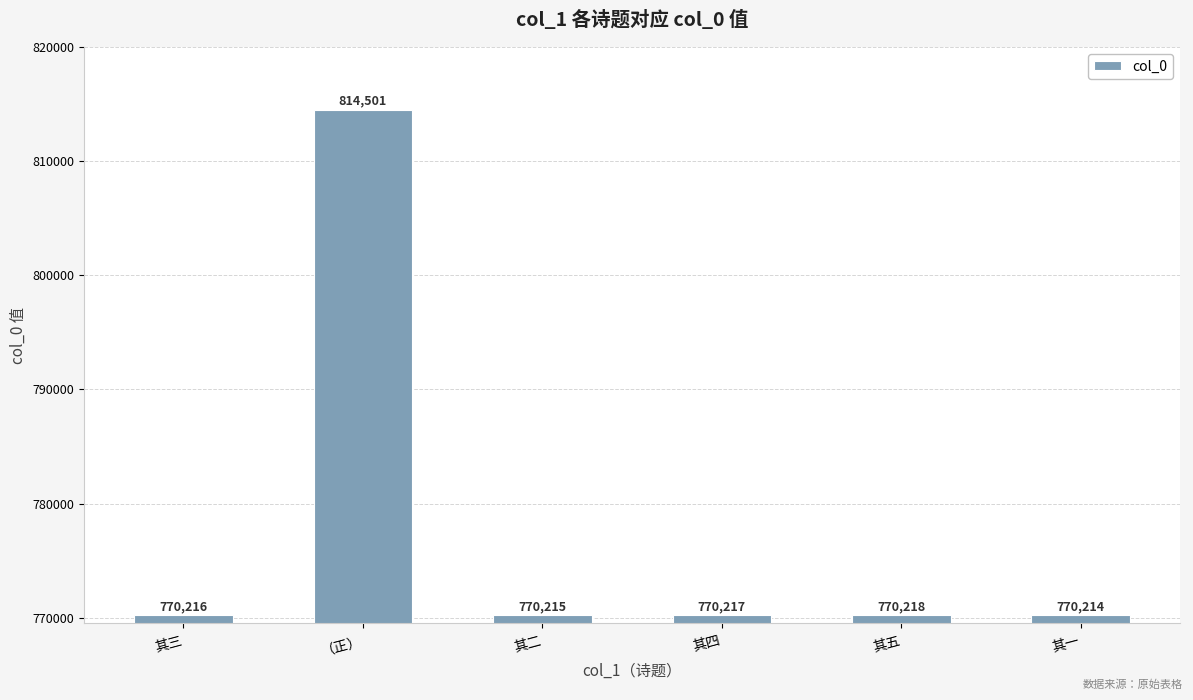

Reading left to right, transcribe all the data shown in this chart.

770216	814501	770215	770217	770218	770214